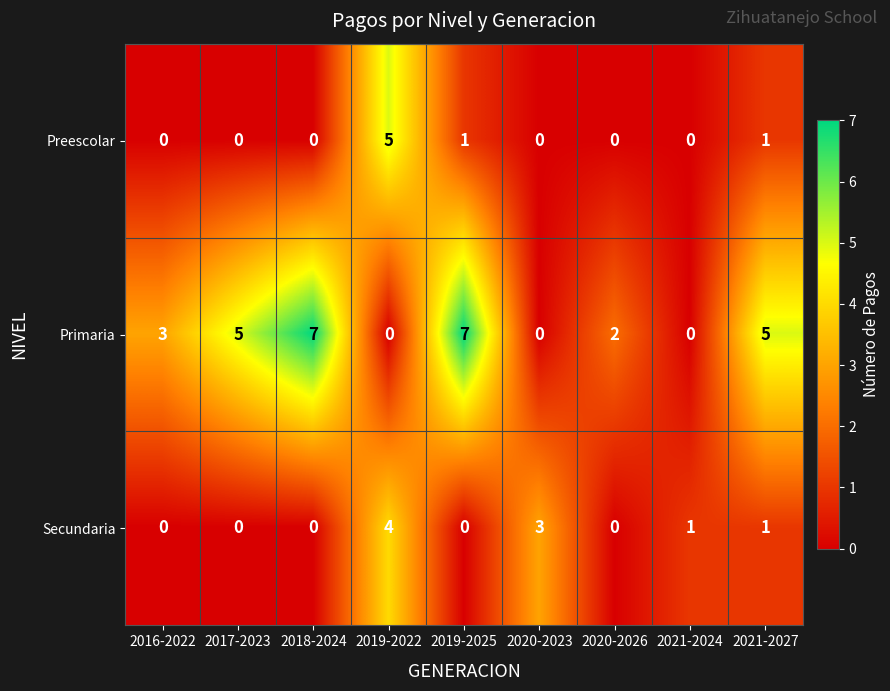

Count the Preescolar values in the range 0 to 1.

8